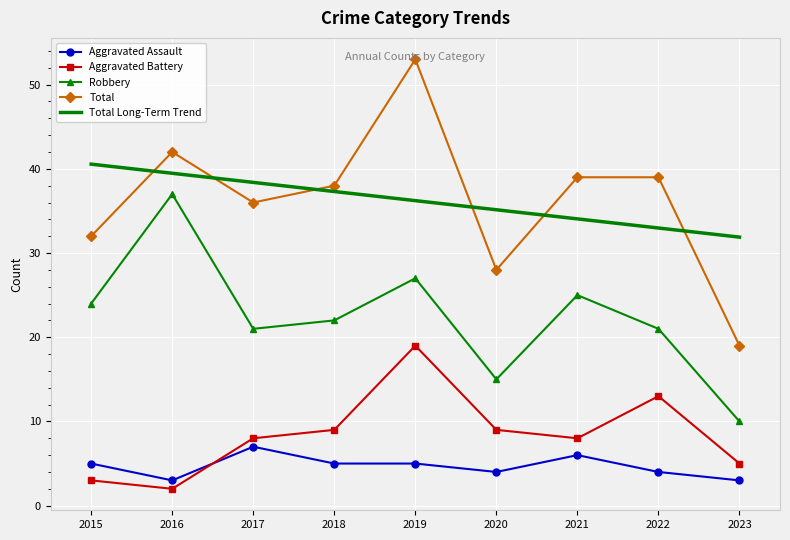

Reading right to left, what are all the values shown in this chart?

Aggravated Assault: 2023=3.0	2022=4.0	2021=6.0	2020=4.0	2019=5.0	2018=5.0	2017=7.0	2016=3.0	2015=5.0
Aggravated Battery: 2023=5.0	2022=13.0	2021=8.0	2020=9.0	2019=19.0	2018=9.0	2017=8.0	2016=2.0	2015=3.0
Robbery: 2023=10.0	2022=21.0	2021=25.0	2020=15.0	2019=27.0	2018=22.0	2017=21.0	2016=37.0	2015=24.0
Total: 2023=19.0	2022=39.0	2021=39.0	2020=28.0	2019=53.0	2018=38.0	2017=36.0	2016=42.0	2015=32.0
Total Long-Term Trend: 2023=31.9	2022=33.0	2021=34.1	2020=35.1	2019=36.2	2018=37.3	2017=38.4	2016=39.5	2015=40.6